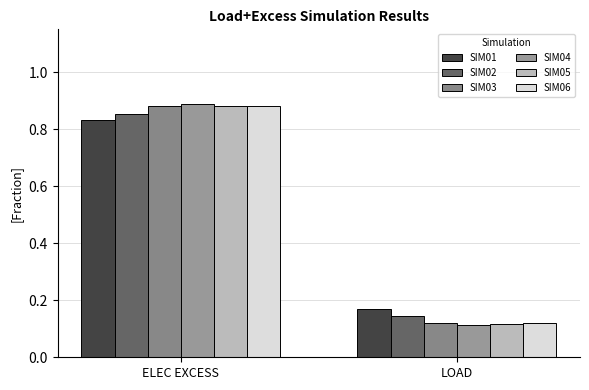

Which series has the widest spread of values?

SIM04